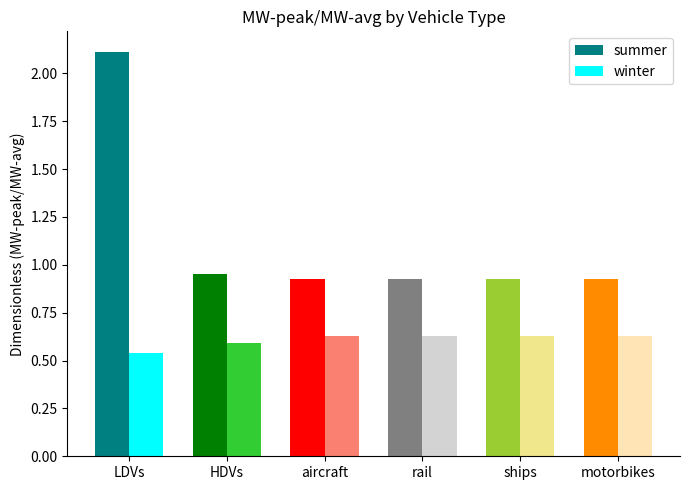

Which category has the lowest value in the winter series?

LDVs